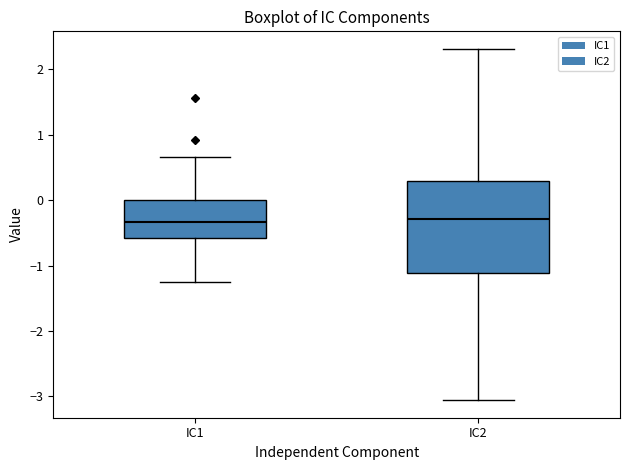

Where does the lower whisker of the box for IC2 end on the y-axis? The values are not printed on the chart, so give them approximately, as read against the axis.

-3.1